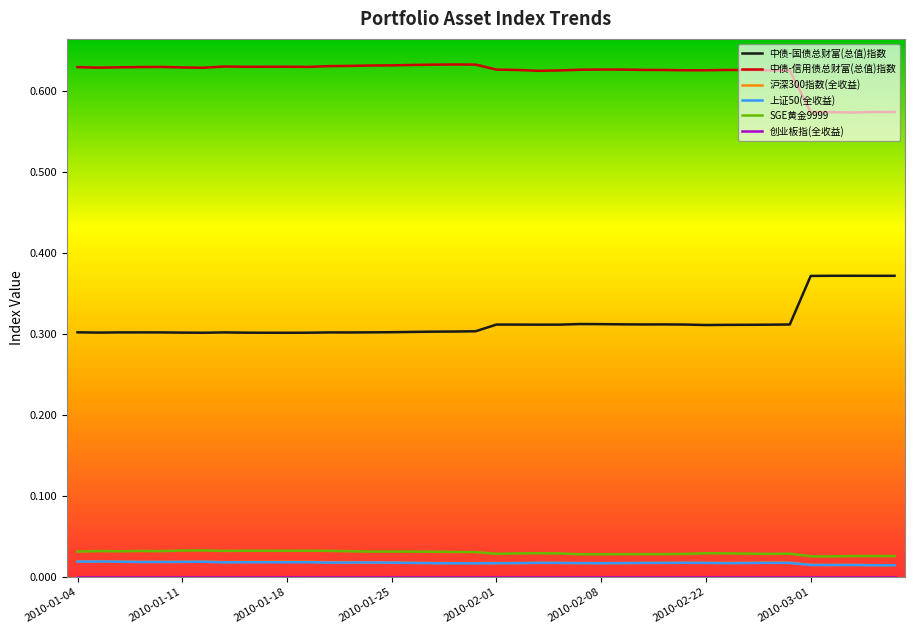

Count the 上证50(全收益) values in the range 0 to 1.

40